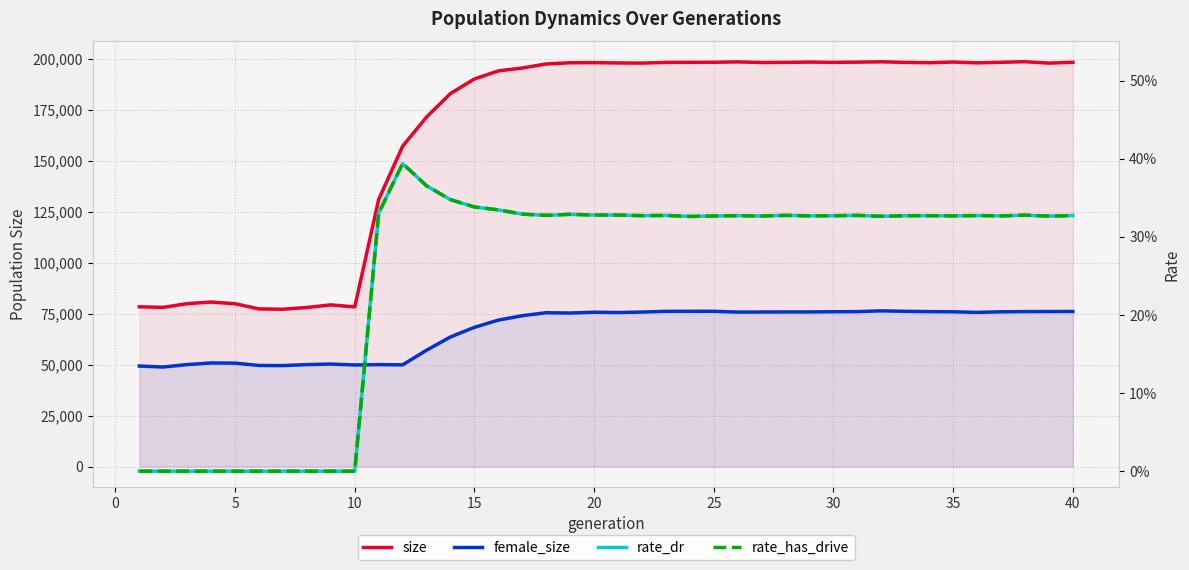

Reading right to left, list all the values displayed in this chart.

size: 198299.0	197910.0	198597.0	198308.0	198034.0	198433.0	198097.0	198261.0	198548.0	198384.0	198272.0	198412.0	198272.0	198212.0	198511.0	198318.0	198301.0	198256.0	197916.0	197991.0	198135.0	198081.0	197495.0	195501.0	194099.0	190131.0	182996.0	171450.0	157130.0	131015.0	78301.0	79300.0	78030.0	77171.0	77321.0	79865.0	80698.0	79922.0	78069.0	78379.0
female_size: 76058.0	76035.0	76009.0	75907.0	75617.0	75915.0	75997.0	76151.0	76373.0	75994.0	75947.0	75837.0	75843.0	75803.0	75753.0	76165.0	76150.0	76135.0	75782.0	75555.0	75694.0	75295.0	75458.0	73989.0	71844.0	68296.0	63576.0	57065.0	49880.0	49994.0	49816.0	50272.0	50003.0	49521.0	49580.0	50728.0	50809.0	50016.0	48821.0	49300.0
rate_dr: 0.3	0.3	0.3	0.3	0.3	0.3	0.3	0.3	0.3	0.3	0.3	0.3	0.3	0.3	0.3	0.3	0.3	0.3	0.3	0.3	0.3	0.3	0.3	0.3	0.3	0.3	0.3	0.4	0.4	0.3	0.0	0.0	0.0	0.0	0.0	0.0	0.0	0.0	0.0	0.0
rate_has_drive: 0.3	0.3	0.3	0.3	0.3	0.3	0.3	0.3	0.3	0.3	0.3	0.3	0.3	0.3	0.3	0.3	0.3	0.3	0.3	0.3	0.3	0.3	0.3	0.3	0.3	0.3	0.3	0.4	0.4	0.3	0.0	0.0	0.0	0.0	0.0	0.0	0.0	0.0	0.0	0.0